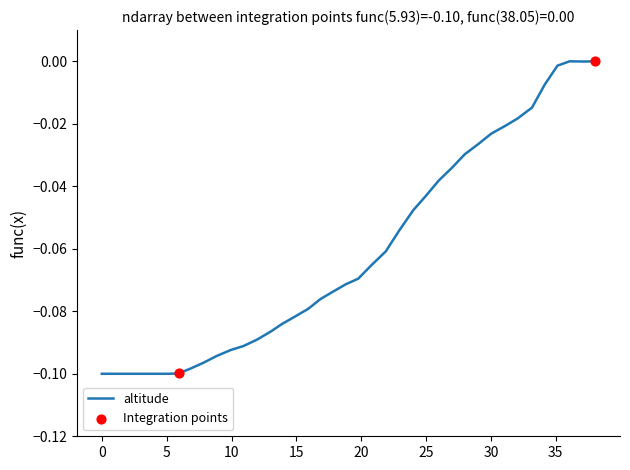

How many lines are shown in the chart?

1